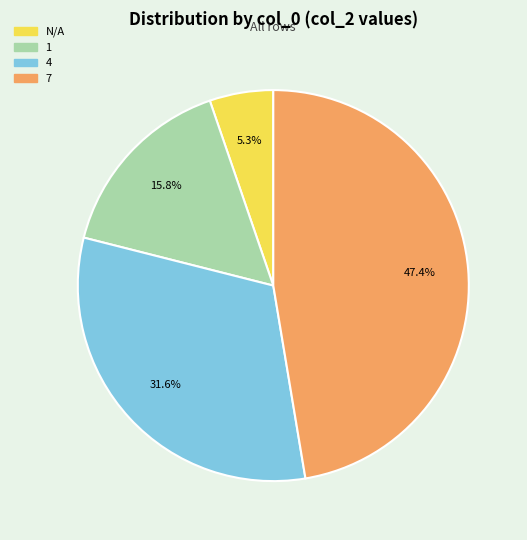

Does any single category account for the majority?

No